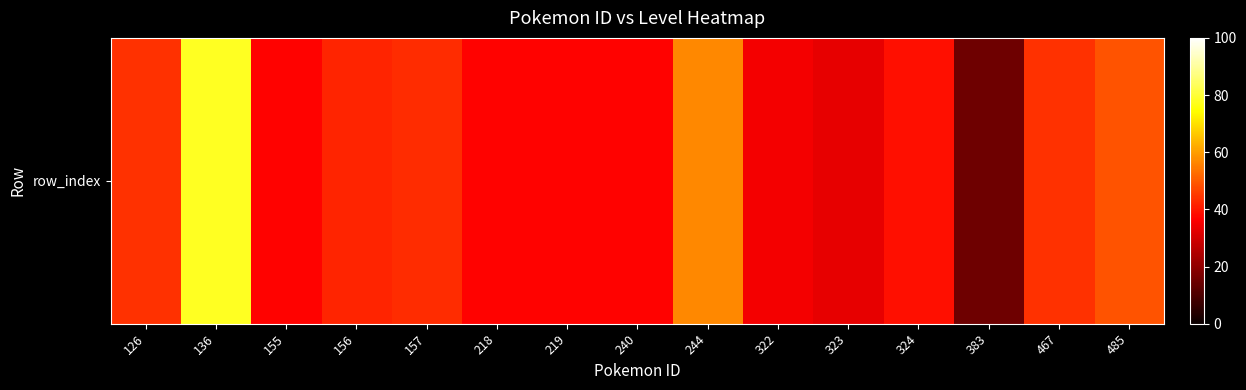

The chart shows a value of 43 at 157. True or false?

True